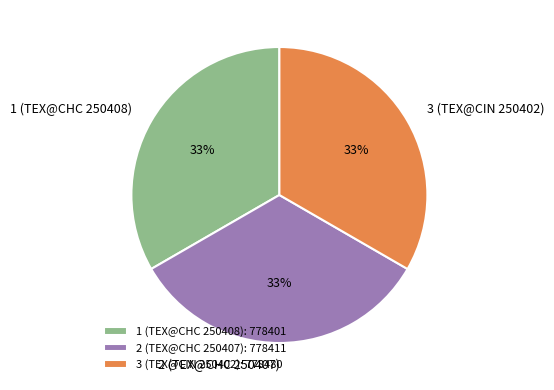

True or false: 1 (TEX@CHC 250408) accounts for 33% of the total.

True